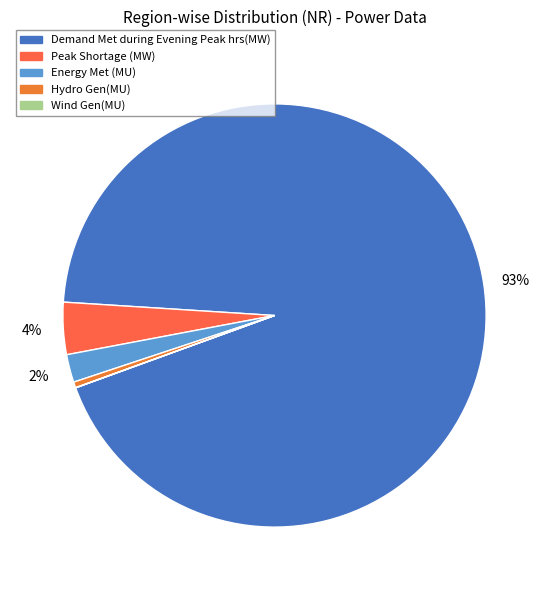

True or false: Energy Met (MU) accounts for 2% of the total.

True